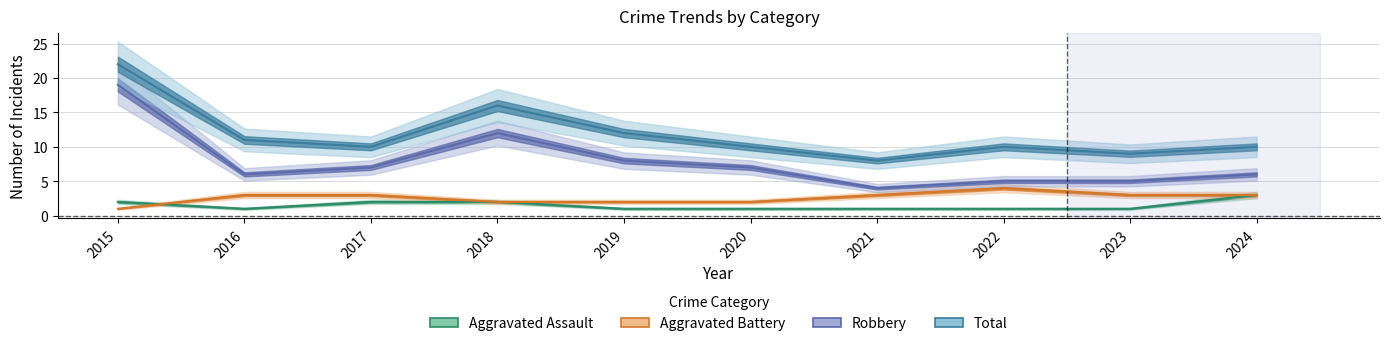

How many interior local valleys does the Aggravated Assault series have?

1